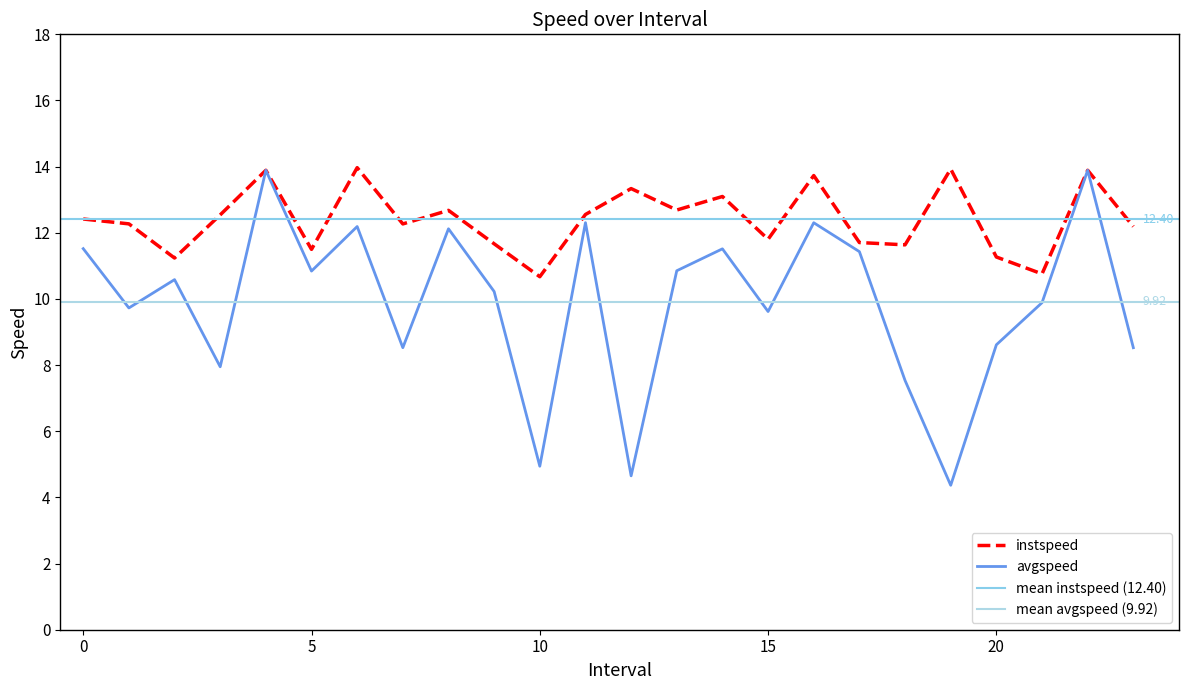

Between 11.0 and 15.0, which series saw the biggest shift?

avgspeed